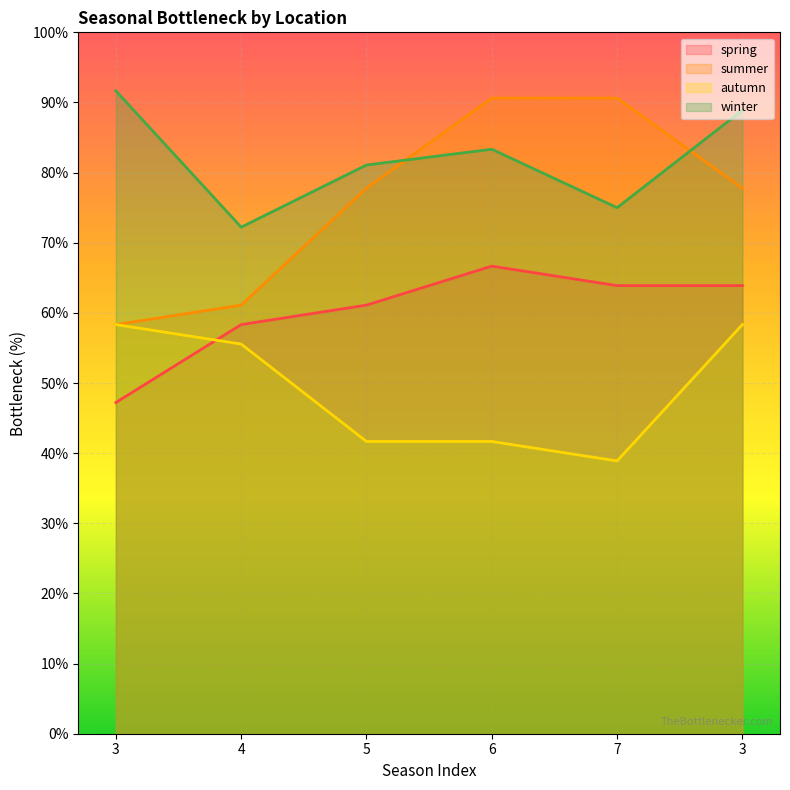

How many data points in summer are above 77?

4